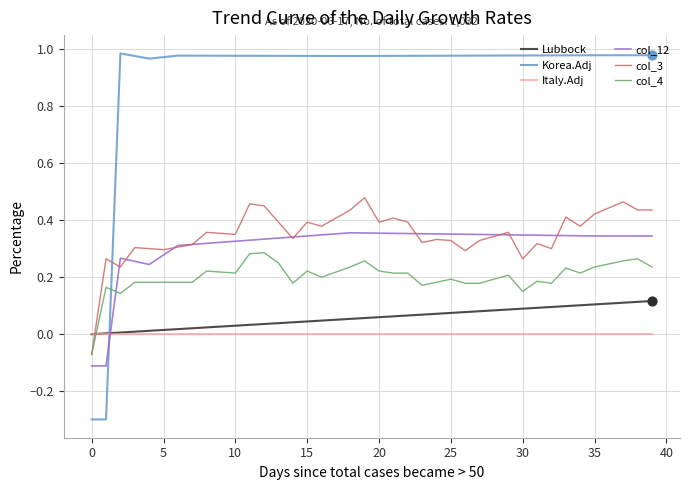

Which series has the largest total across all categories?

Korea.Adj